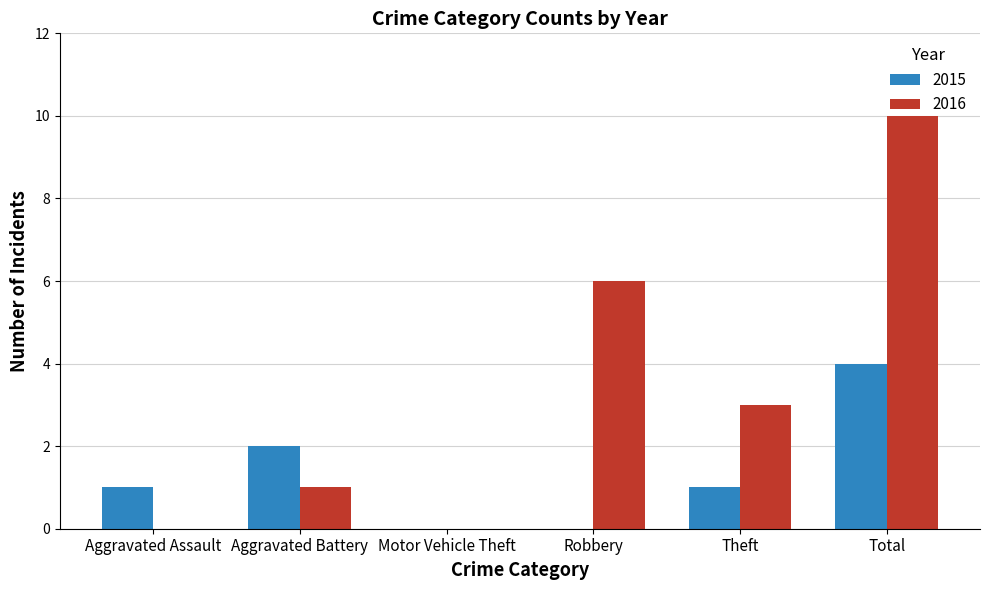

How many data points does each series have?

6